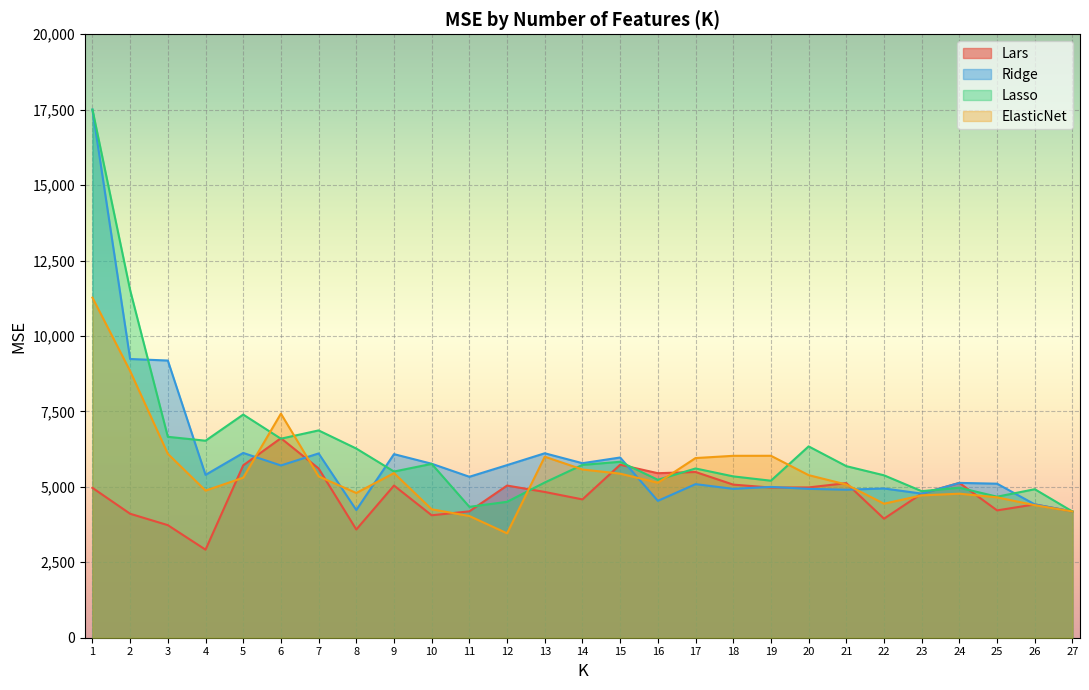

Which has a higher value, 7 or 4?

7